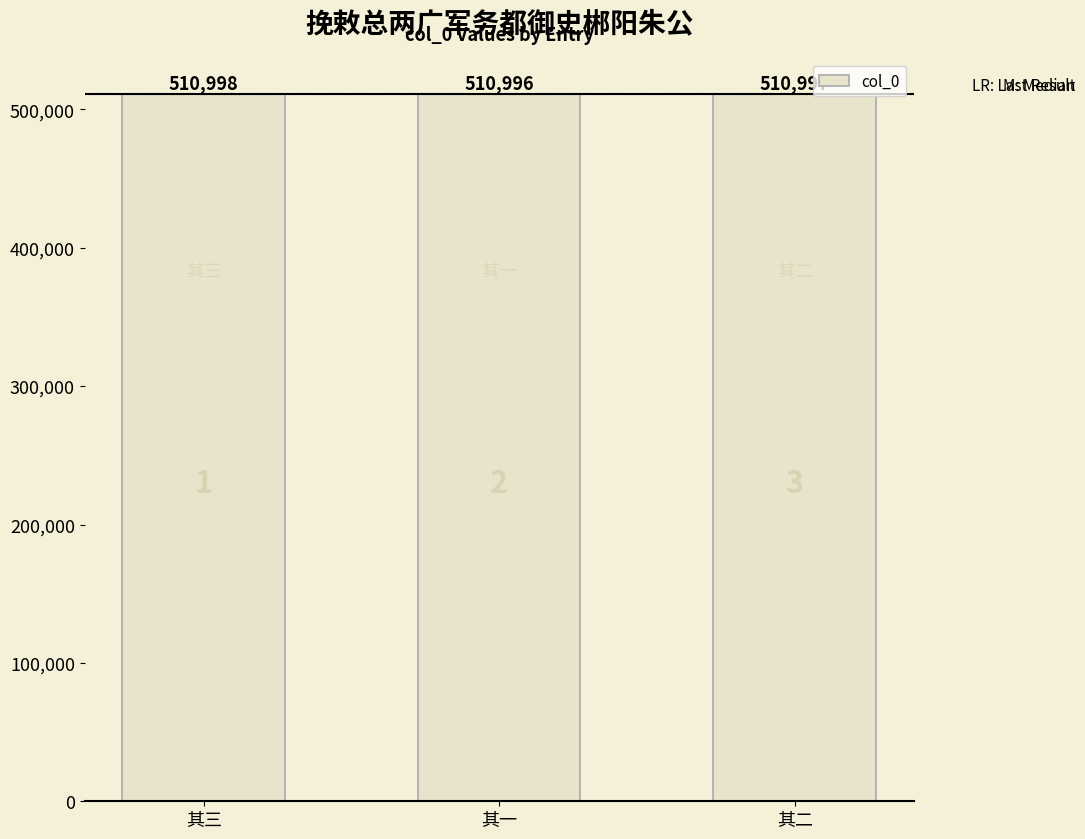

How many bars are there in total?

3